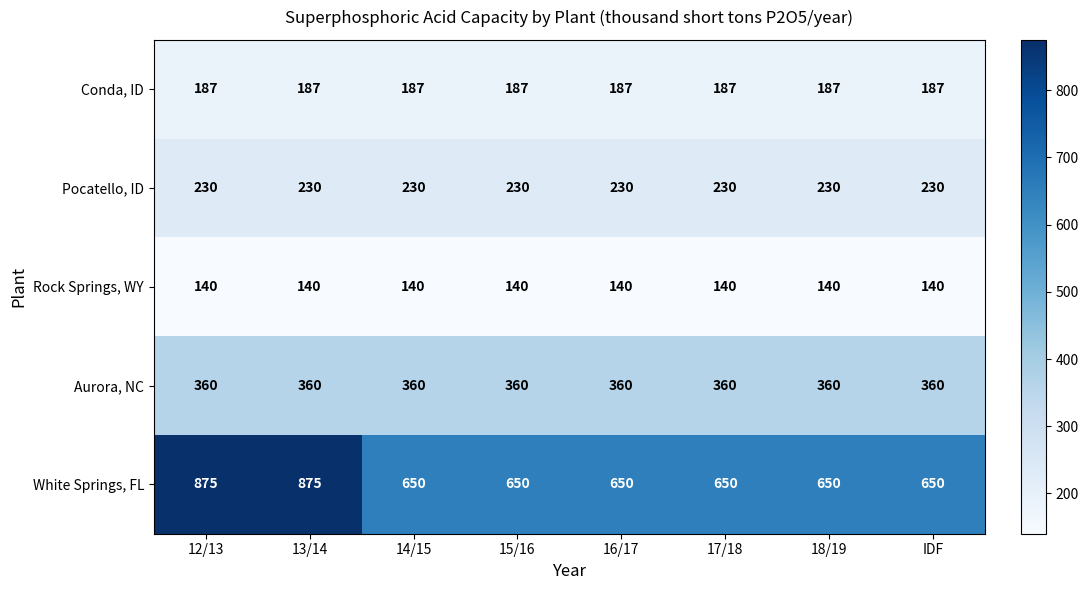

Which series has the largest range (max minus min)?

White Springs, FL